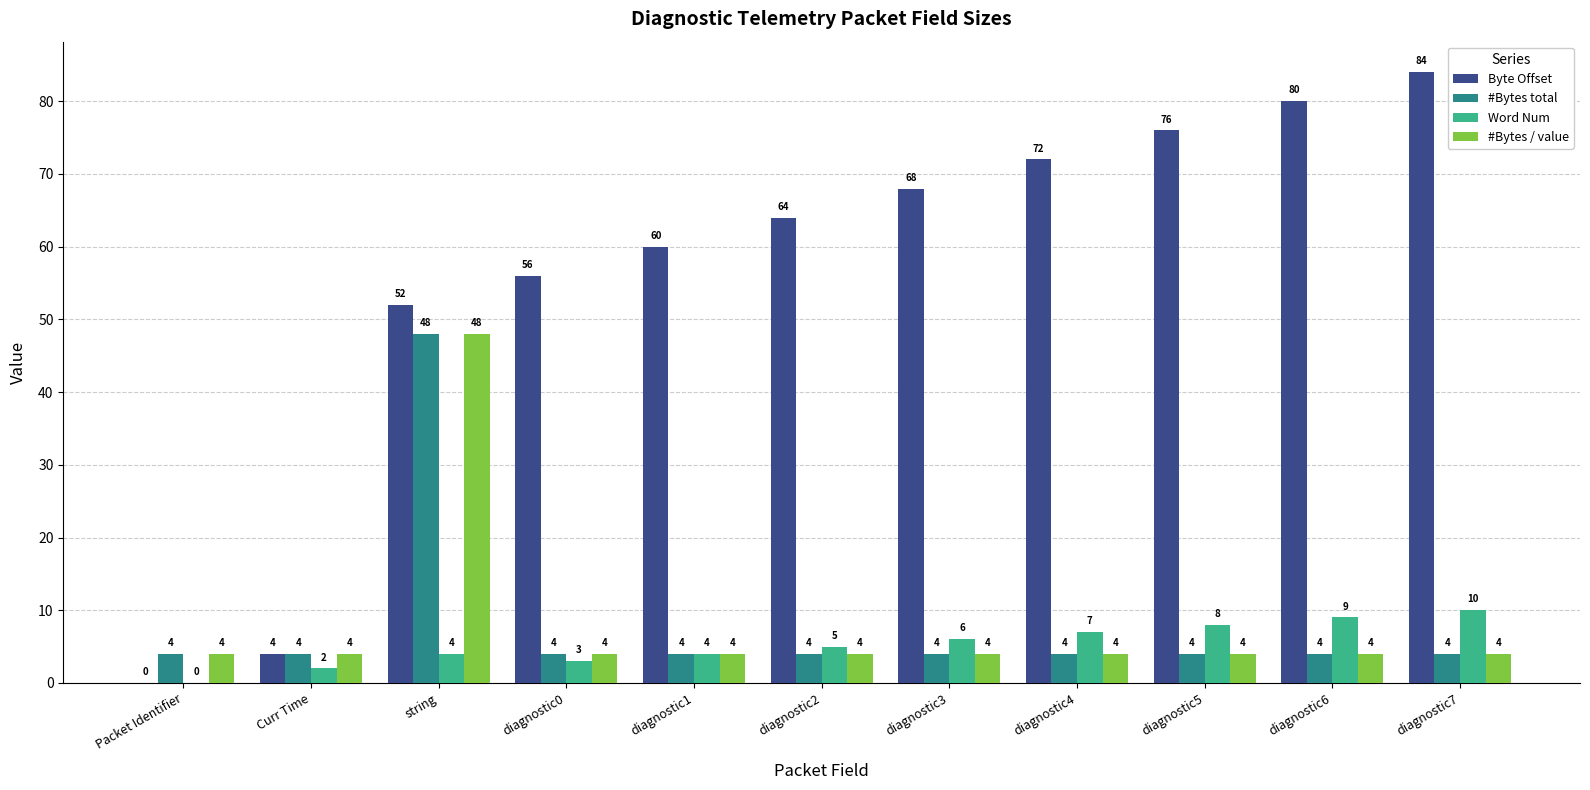

What is the sum of the Word Num values at diagnostic3 and diagnostic1?

10